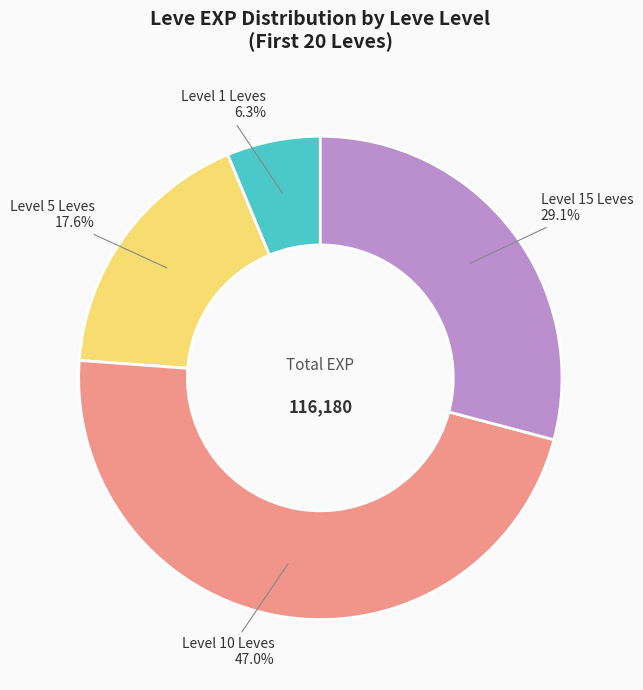

Is there any slice that represents more than half of the pie?

No